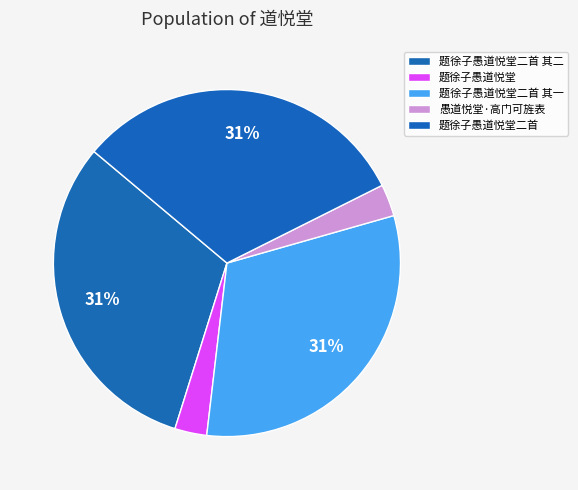

The 题徐子愚道悦堂二首 其二 slice represents 31% of the pie. True or false?

True